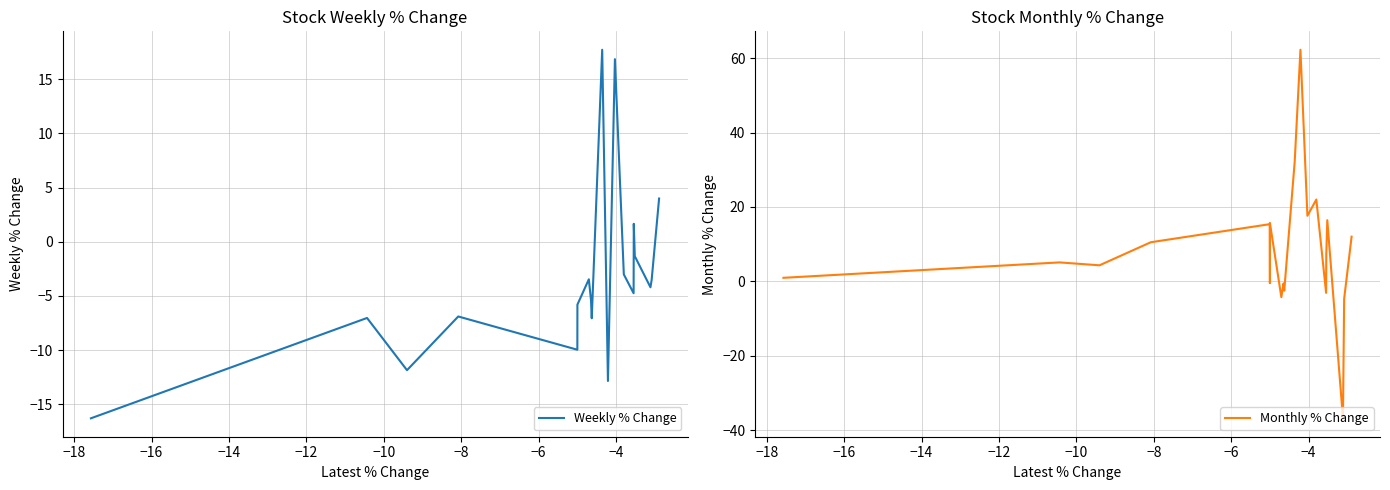

What are all the series names shown in the legend?

Weekly % Change, Monthly % Change